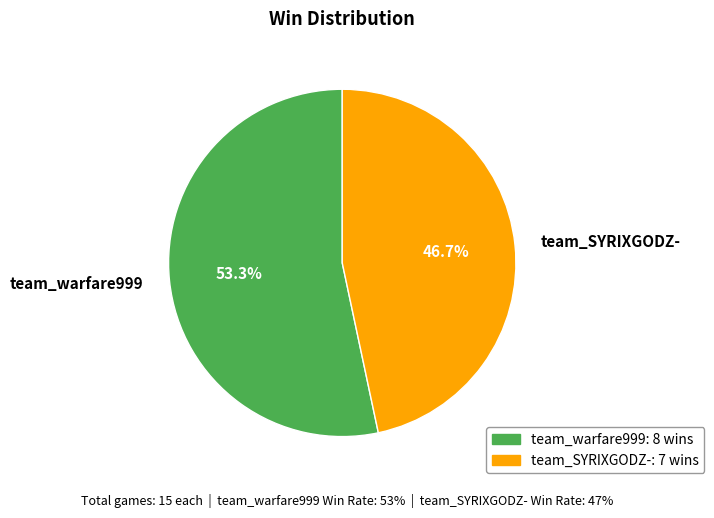

What is the total percentage of team_SYRIXGODZ- and team_warfare999?

100.0%